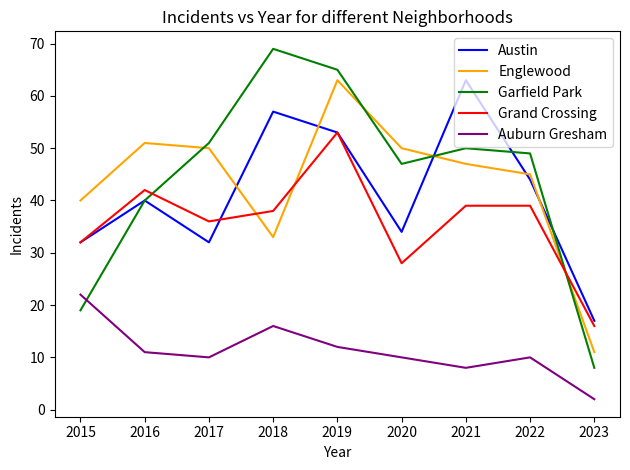

Reading left to right, transcribe all the data shown in this chart.

Austin: 32	40	32	57	53	34	63	44	17
Englewood: 40	51	50	33	63	50	47	45	11
Garfield Park: 19	40	51	69	65	47	50	49	8
Grand Crossing: 32	42	36	38	53	28	39	39	16
Auburn Gresham: 22	11	10	16	12	10	8	10	2